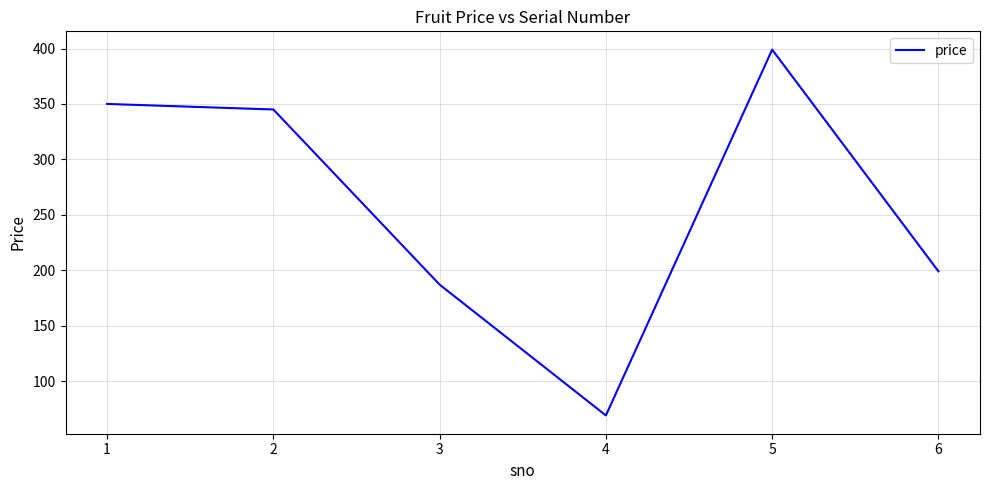

What is the sum of the values at 5 and 2?

744